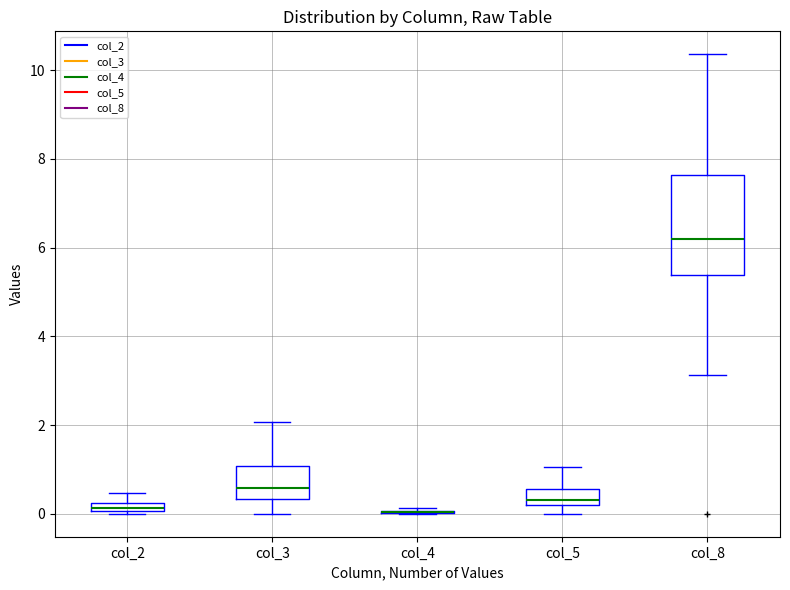

Where does the lower whisker of the box for col_8 end on the y-axis? The values are not printed on the chart, so give them approximately, as read against the axis.

3.2